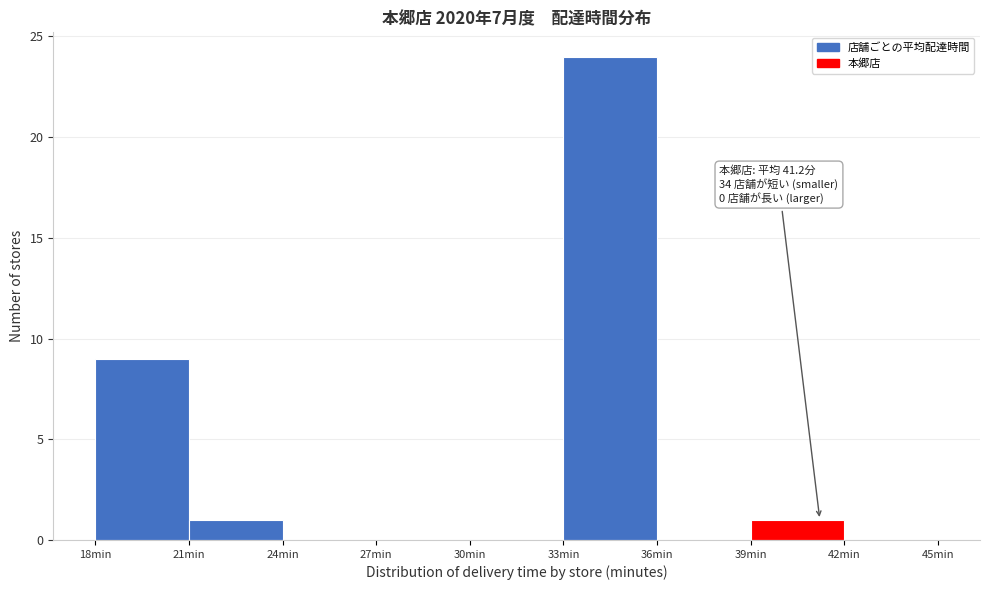

Which range on the x-axis has the tallest bar?

33 to 36